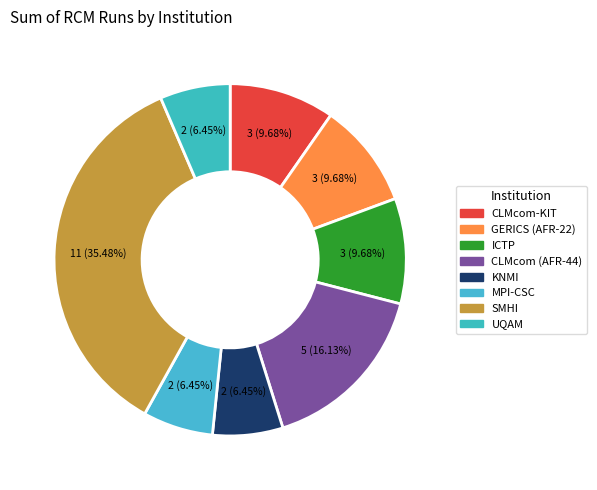

Which category has the biggest portion of the pie?

SMHI